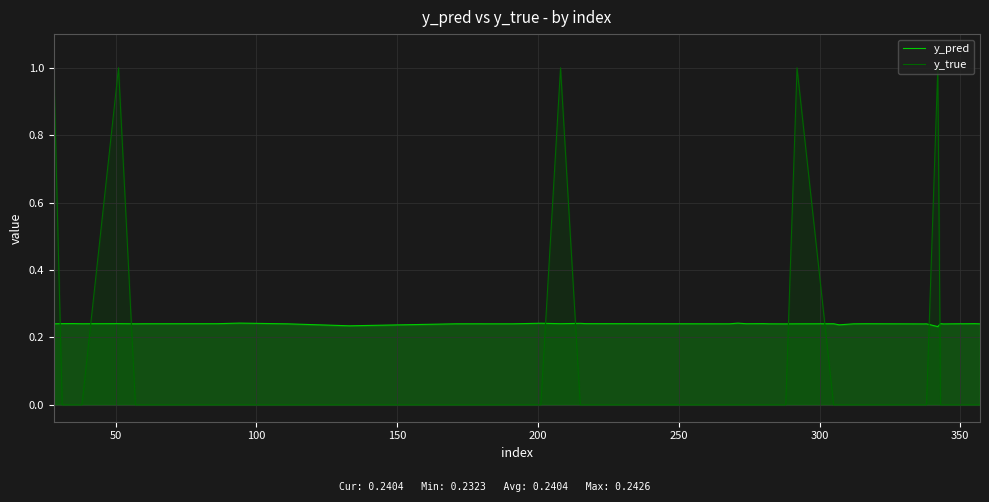

Does the chart display data point markers on the line(s)?

No